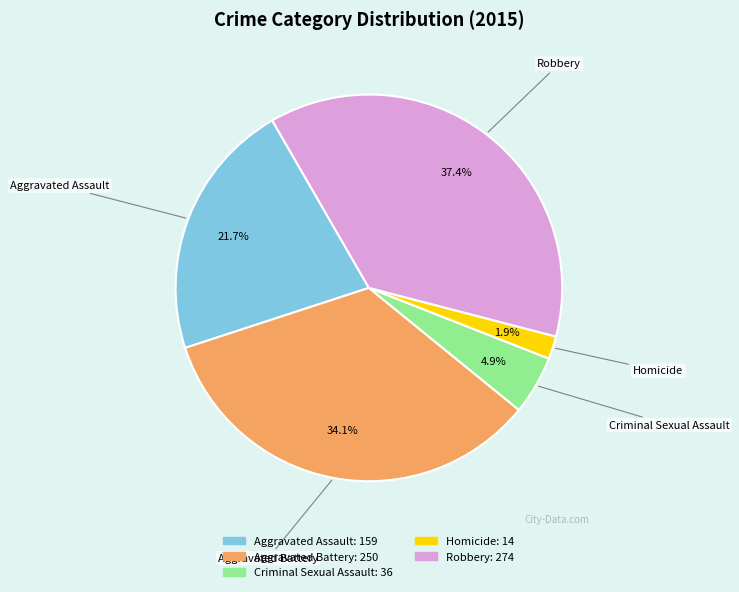

How many slices are in this pie chart?

5